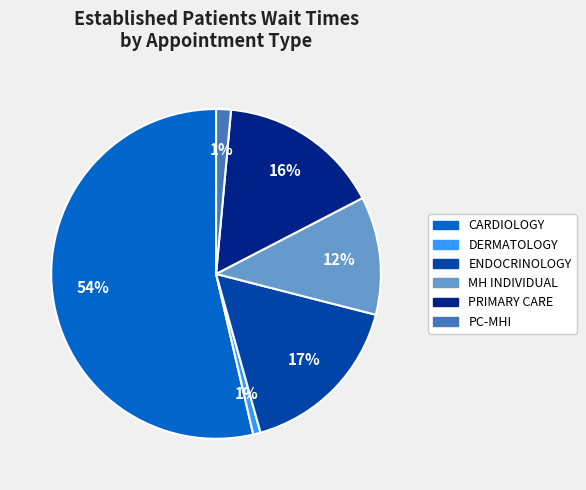

To the nearest percent, what is the average slice percentage?

17%